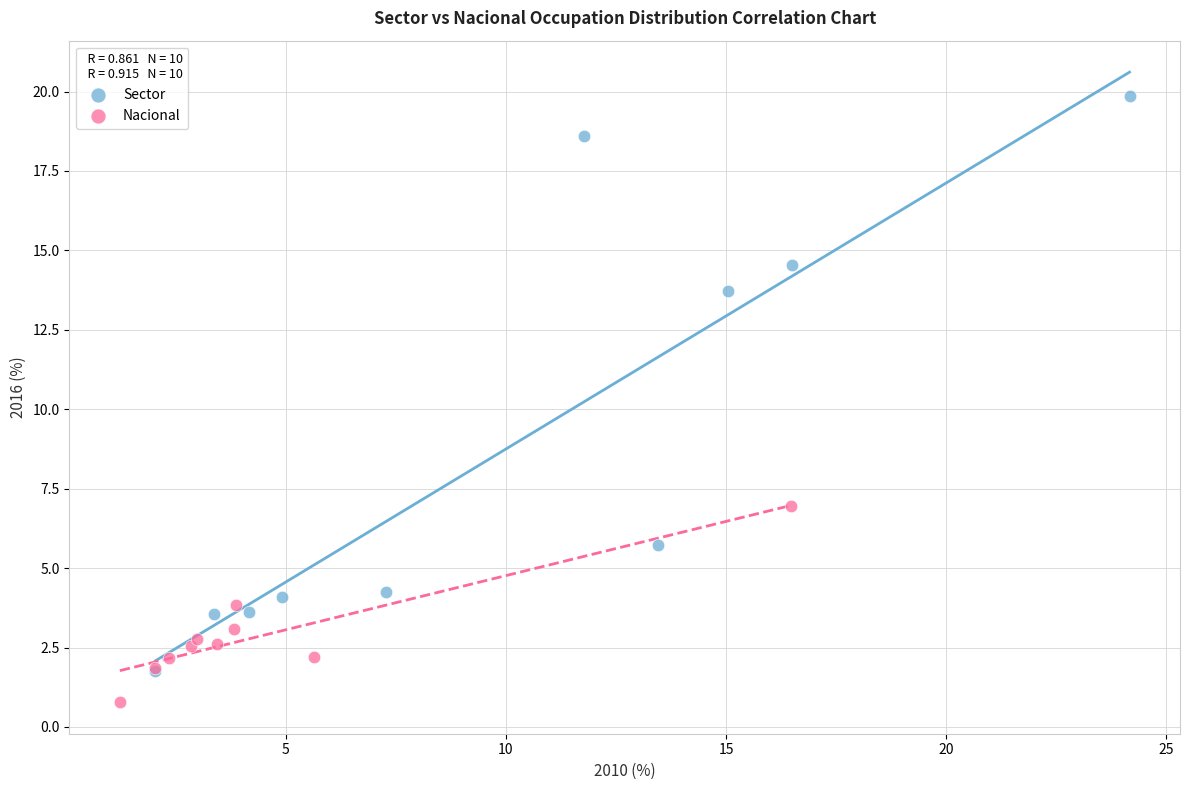

Which series reaches the maximum Y coordinate?

Sector